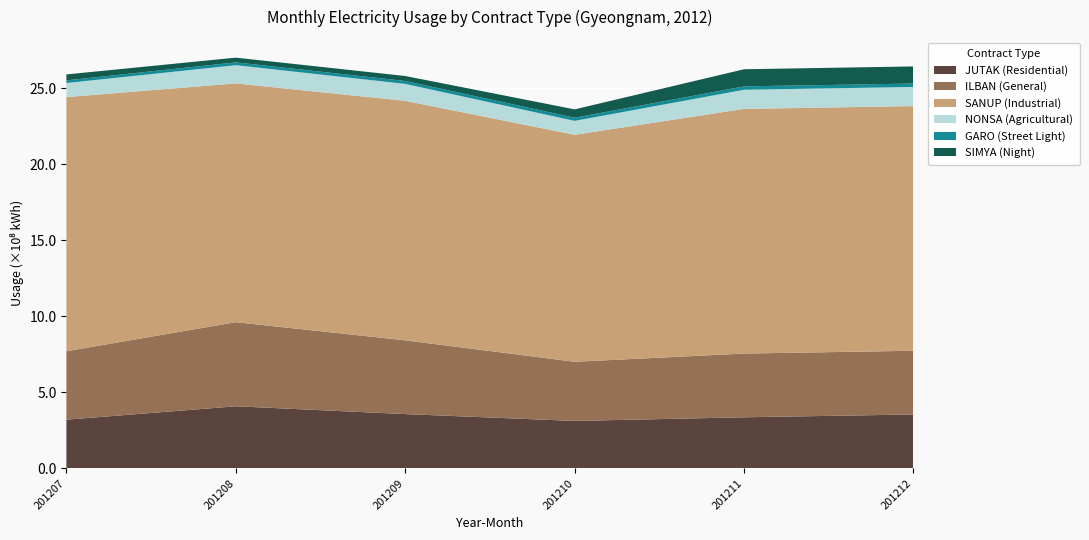

Reading left to right, extract all data points from this chart.

JUTAK (Residential): 201207=320611159	201208=408699846	201209=357309135	201210=312295715	201211=336265859	201212=354869649
ILBAN (General): 201207=450134032	201208=553309052	201209=485348299	201210=389259749	201211=419220504	201212=419220504
SANUP (Industrial): 201207=1672173344	201208=1570826810	201209=1575476229	201210=1493340216	201211=1609506362	201212=1609506362
NONSA (Agricultural): 201207=92489329	201208=119964743	201209=111524403	201210=91450519	201211=126034754	201212=126034754
GARO (Street Light): 201207=17409073	201208=18528363	201209=19257007	201210=20687572	201211=22230929	201212=22230929
SIMYA (Night): 201207=39074396	201208=30977579	201209=32653434	201210=54981116	201211=112690596	201212=112690596